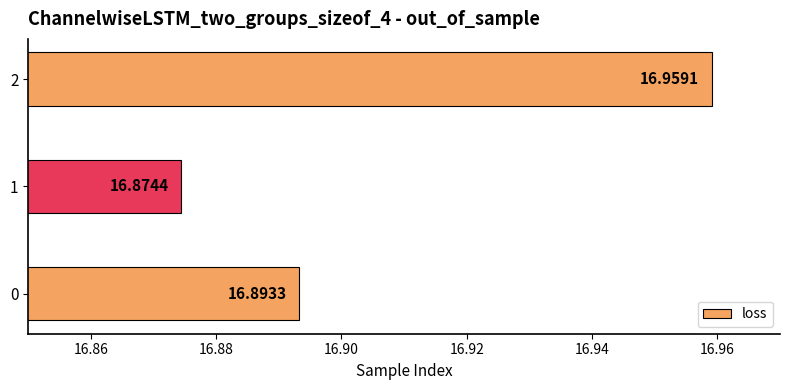

What is the ratio of the value at 0 to the value at 2?

1.0